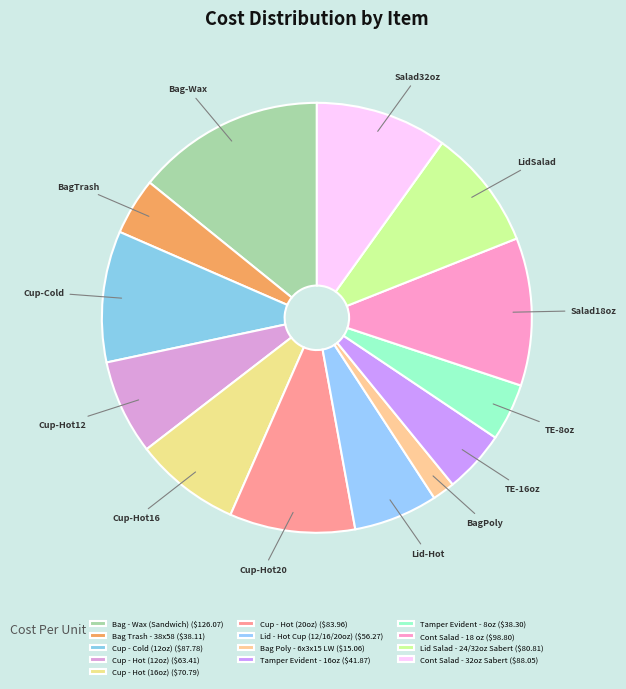

The Lid Salad - 24/32oz Sabert slice represents 21% of the pie. True or false?

False